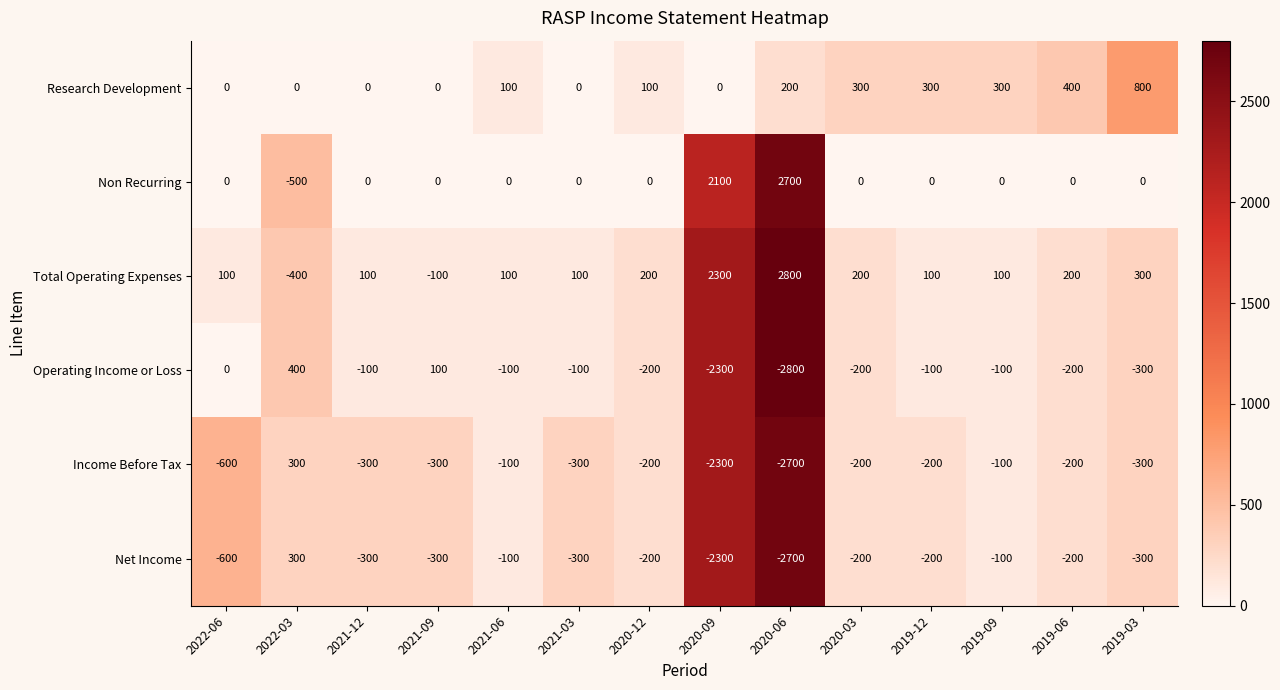

What is the maximum value for Net Income?

300